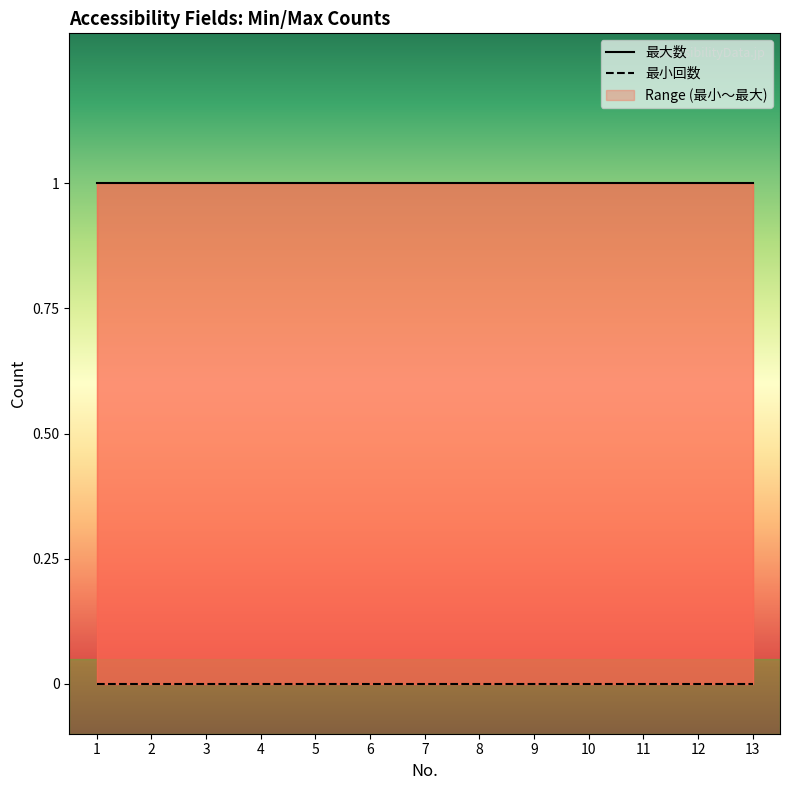

Rank the series by their maximum value, from lowest to highest.

最小回数, 最大数